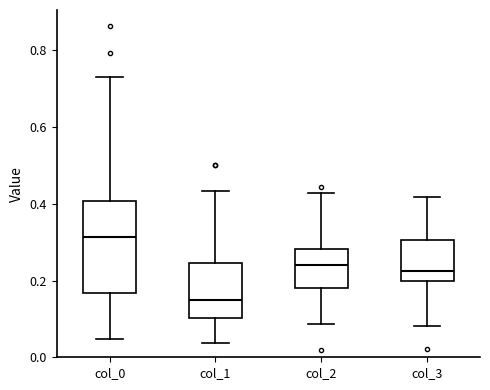

Reading left to right, read every box against the y-axis: the position of its median line, the range the box covers, and the ends of its whiskers. The values are not printed on the chart, so give them approximately, as read against the axis.

col_0: median 0.32, box 0.16 to 0.40, whiskers 0.04 to 0.72
col_1: median 0.16, box 0.10 to 0.24, whiskers 0.04 to 0.44
col_2: median 0.24, box 0.18 to 0.28, whiskers 0.08 to 0.42
col_3: median 0.22, box 0.20 to 0.30, whiskers 0.08 to 0.42